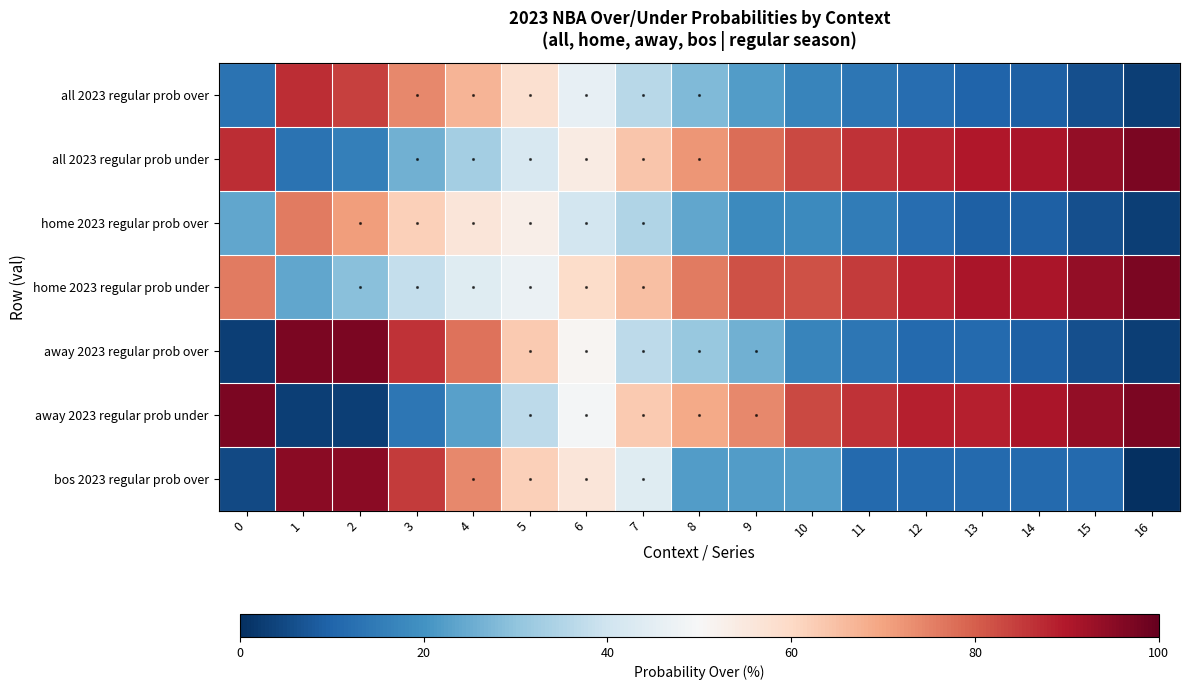

Which series changed the most between 0 and 9?

away 2023 regular prob over